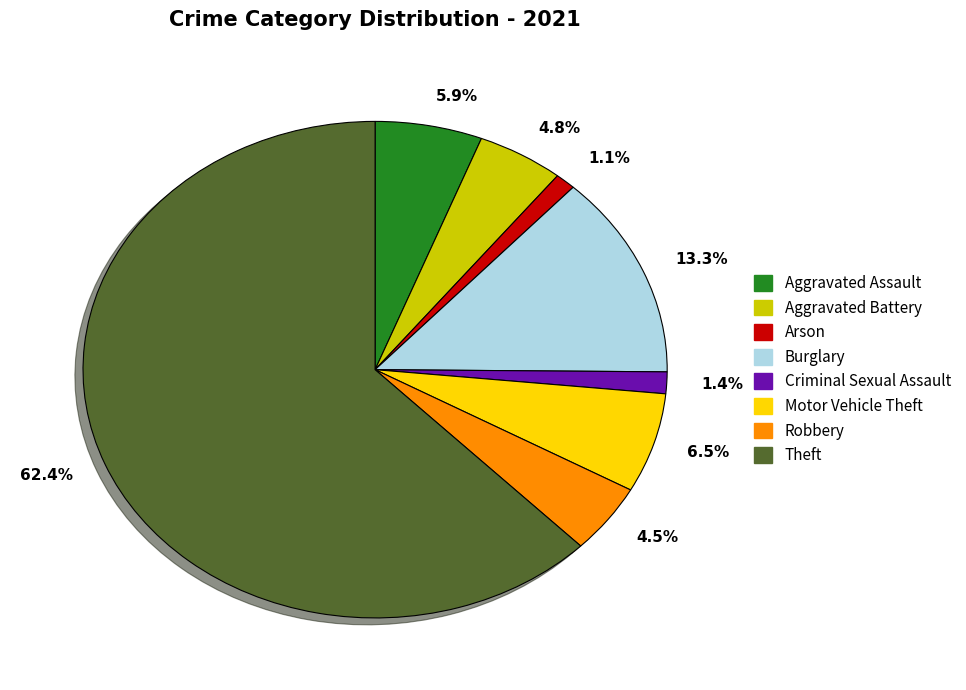

Which slice represents more than half of the pie?

62.4%